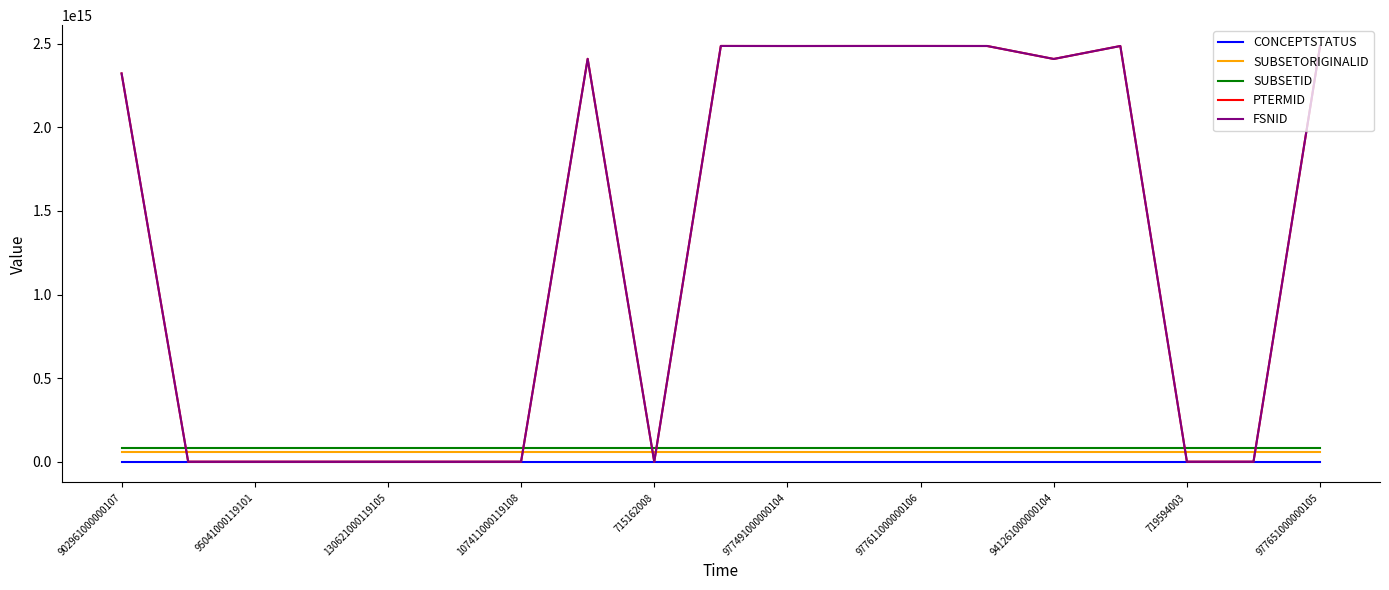

True or false: CONCEPTSTATUS and SUBSETORIGINALID intersect in this chart.

False